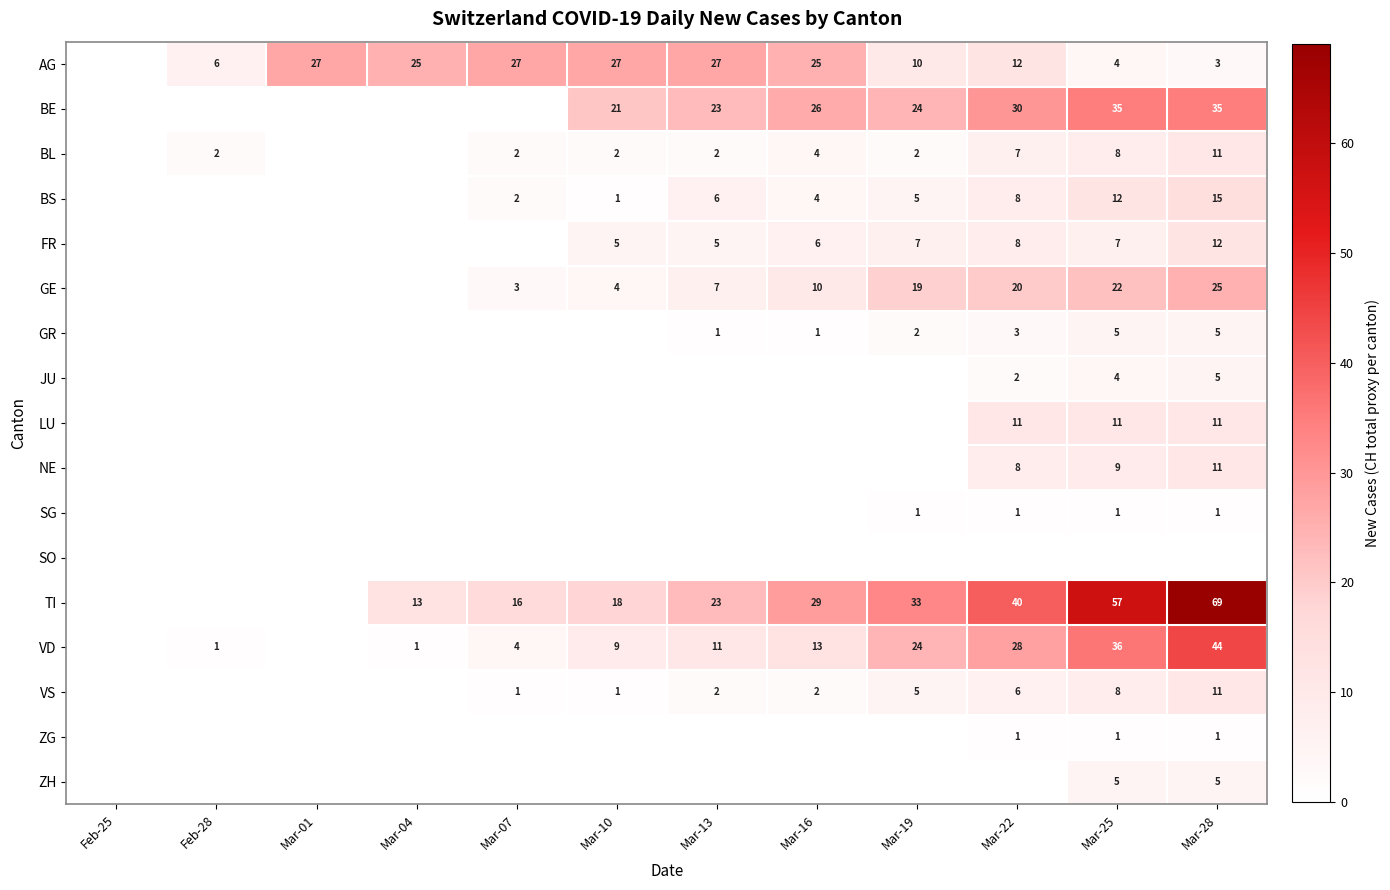

Is it true that AG equals 17 at Mar-04?

False